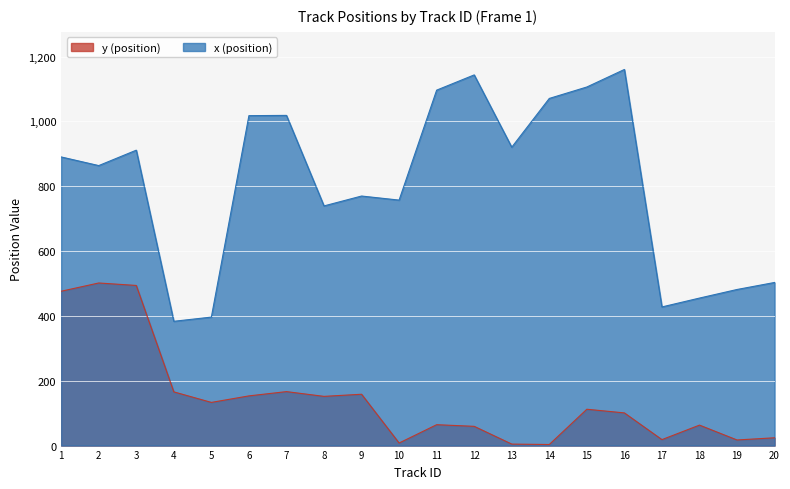

Reading left to right, extract all data points from this chart.

y (position): 1=476.0	2=501.5	3=493.9	4=165.7	5=133.2	6=153.3	7=166.4	8=151.8	9=158.3	10=7.9	11=64.4	12=59.4	13=4.6	14=3.3	15=112.1	16=100.8	17=18.4	18=63.1	19=17.3	20=24.1
x (position): 1=890.2	2=863.6	3=911.1	4=383.4	5=396.3	6=1017.6	7=1018.4	8=739.2	9=769.7	10=757.1	11=1096.3	12=1143.3	13=920.3	14=1070.7	15=1106.0	16=1160.0	17=427.6	18=455.0	19=481.4	20=503.1